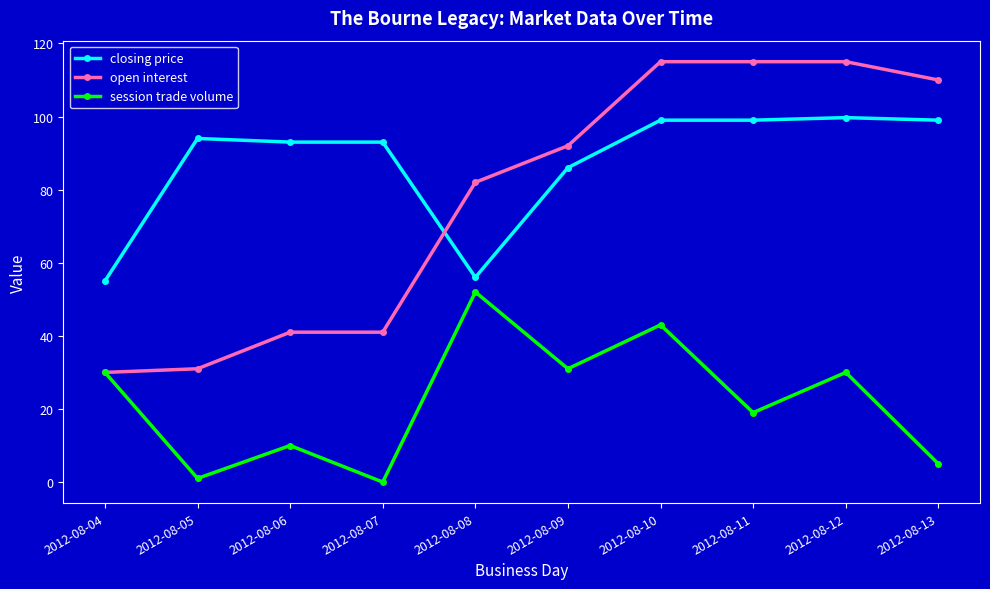

How many interior local valleys does the session trade volume series have?

4